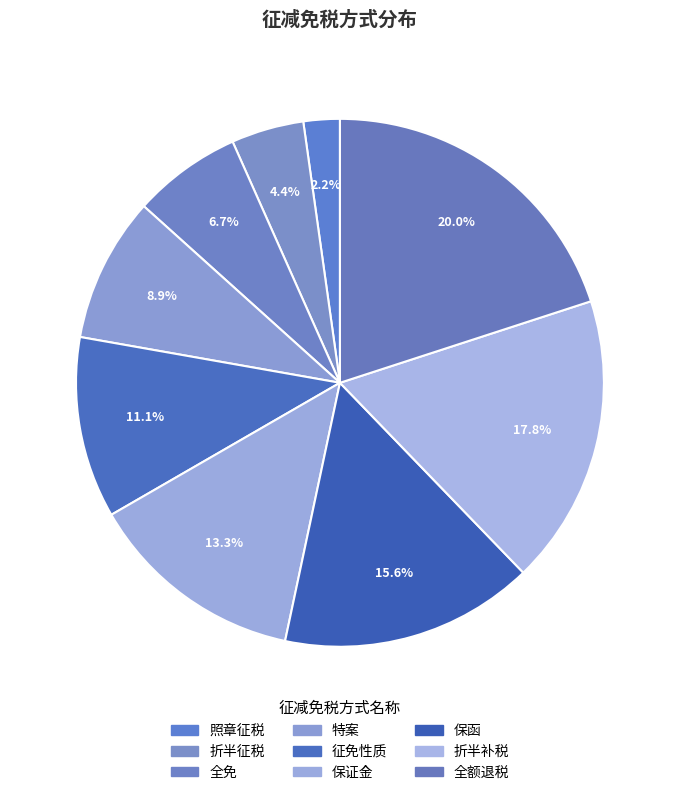

Count the number of slices in the pie.

9